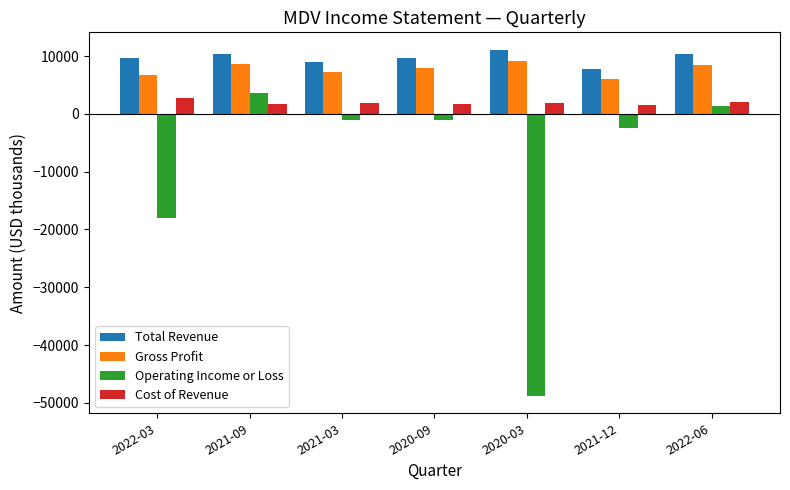

What is the difference between the Operating Income or Loss values at 2020-03 and 2022-03?

30800